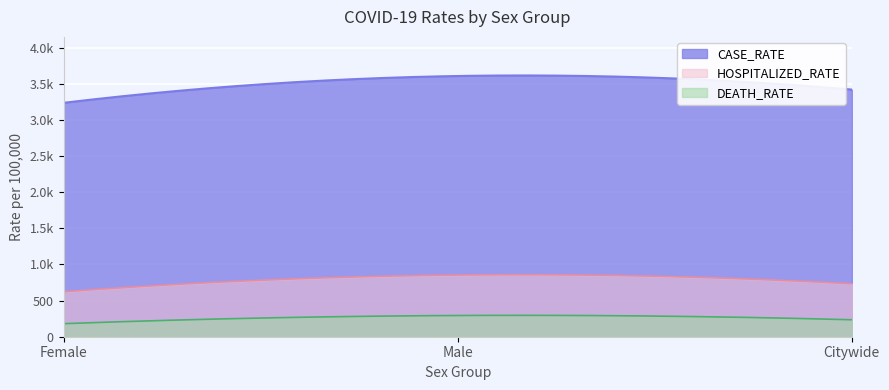

At which label does DEATH_RATE first exceed 234?

Male